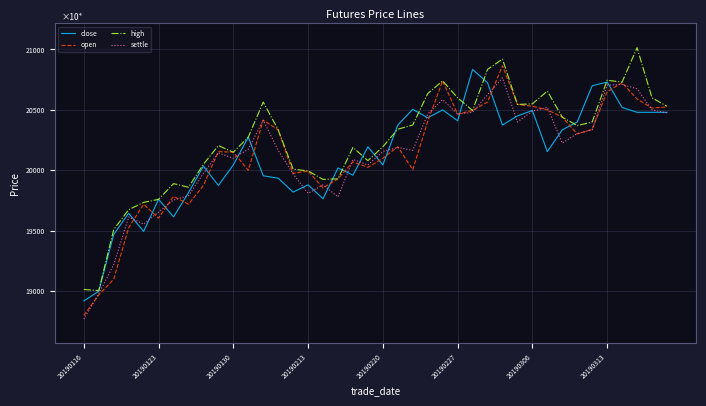

True or false: close and open intersect in this chart.

True